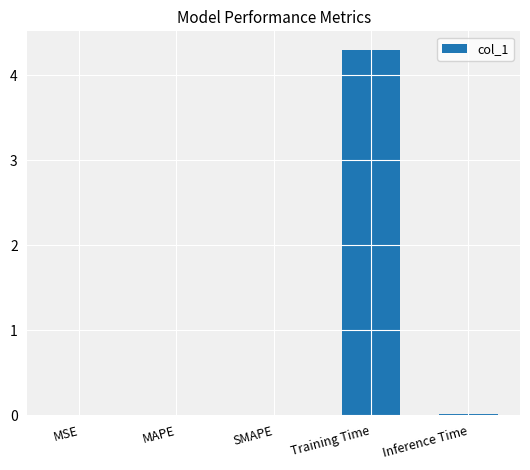

What is the change in value from MAPE to Training Time?

+4.3